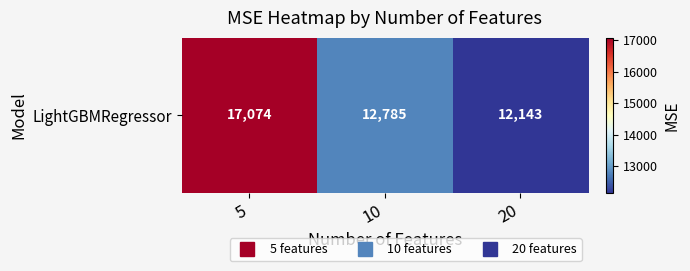

Reading left to right, list all the values displayed in this chart.

5=17074.1	10=12785.1	20=12143.1